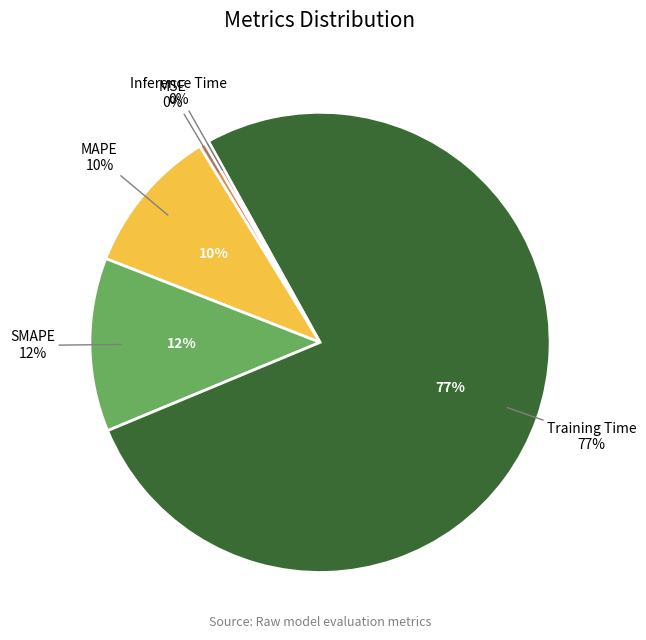

To the nearest percent, what is the average slice percentage?

20%